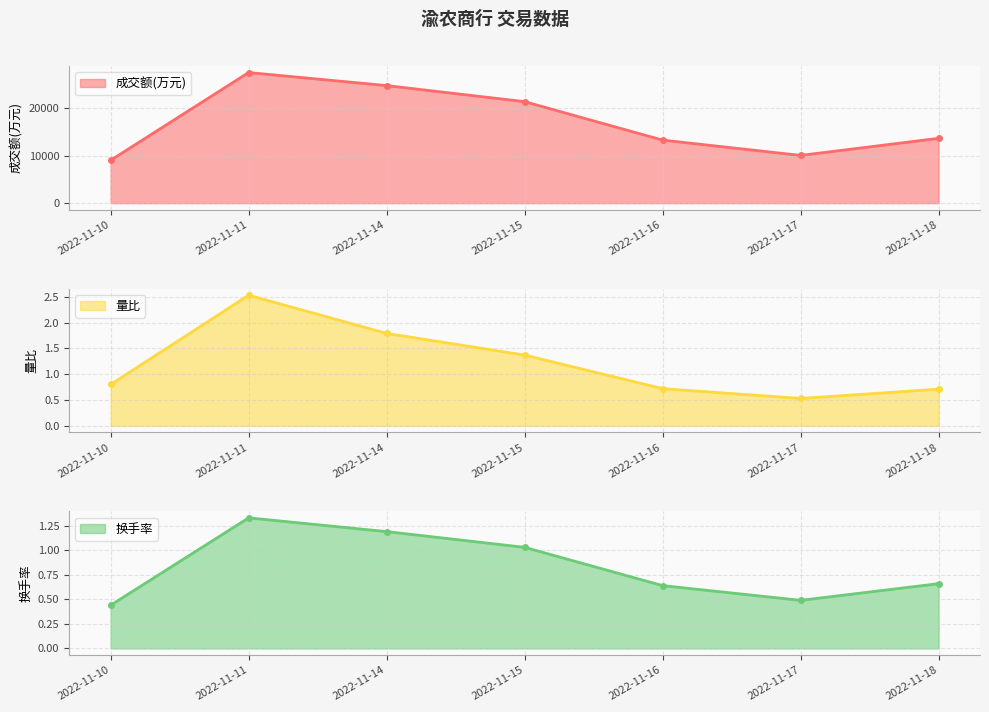

How many lines are shown in the chart?

3